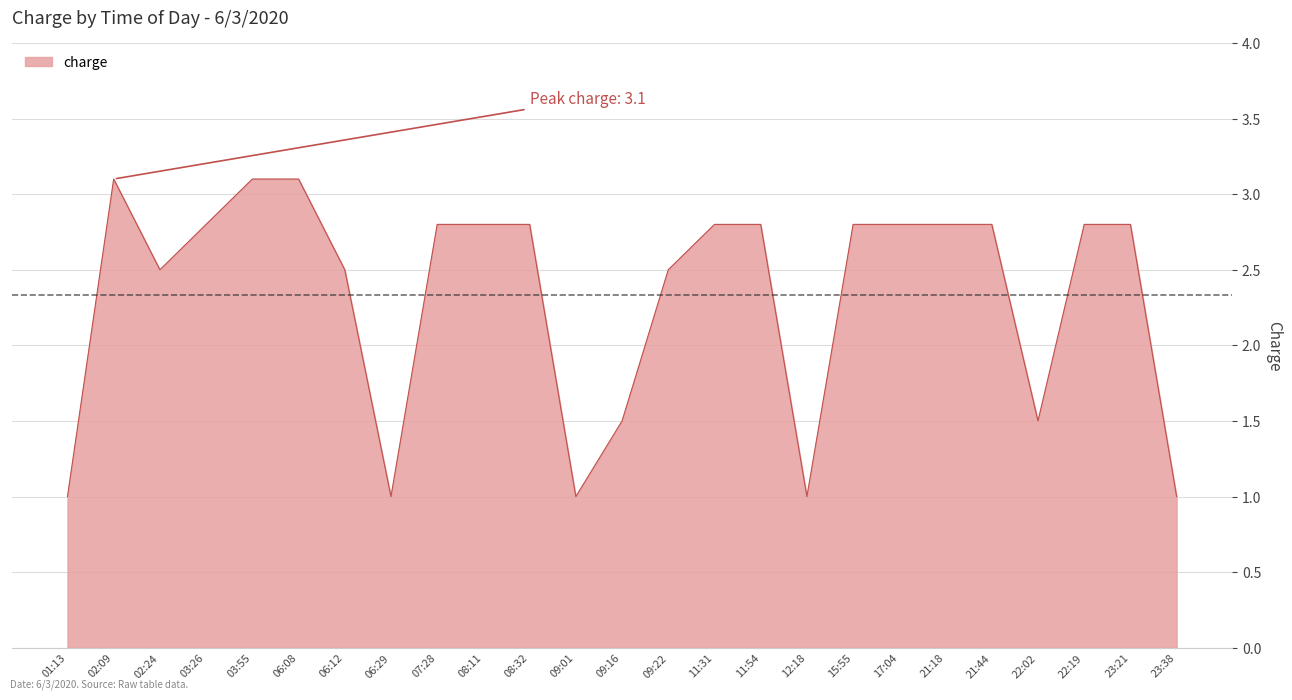

What is the minimum value shown in the chart?

1.0